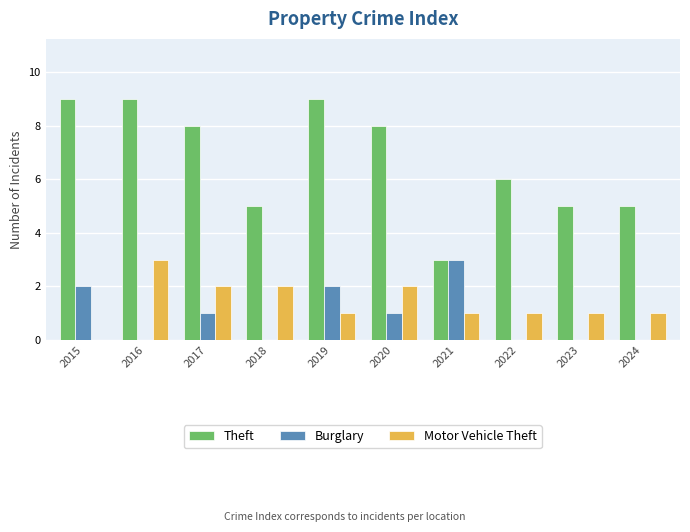

True or false: Theft has a value of 5 at 2023.

True